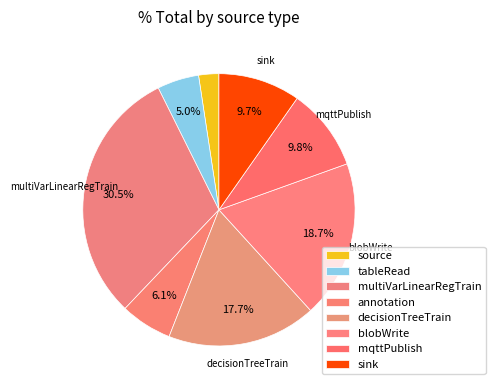

How many segments does this pie chart have?

8